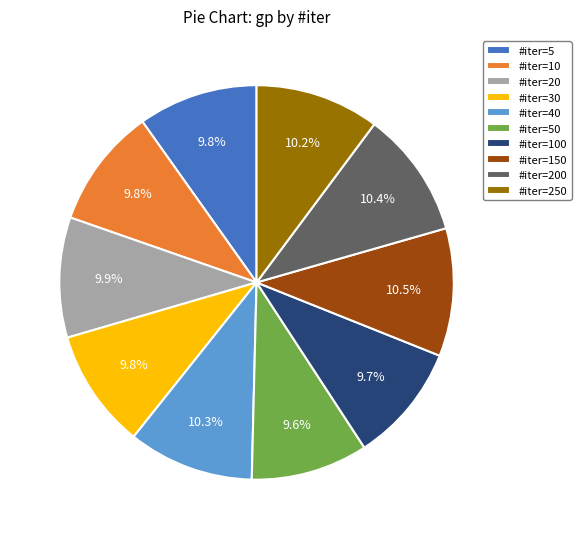

Does any single category account for the majority?

No